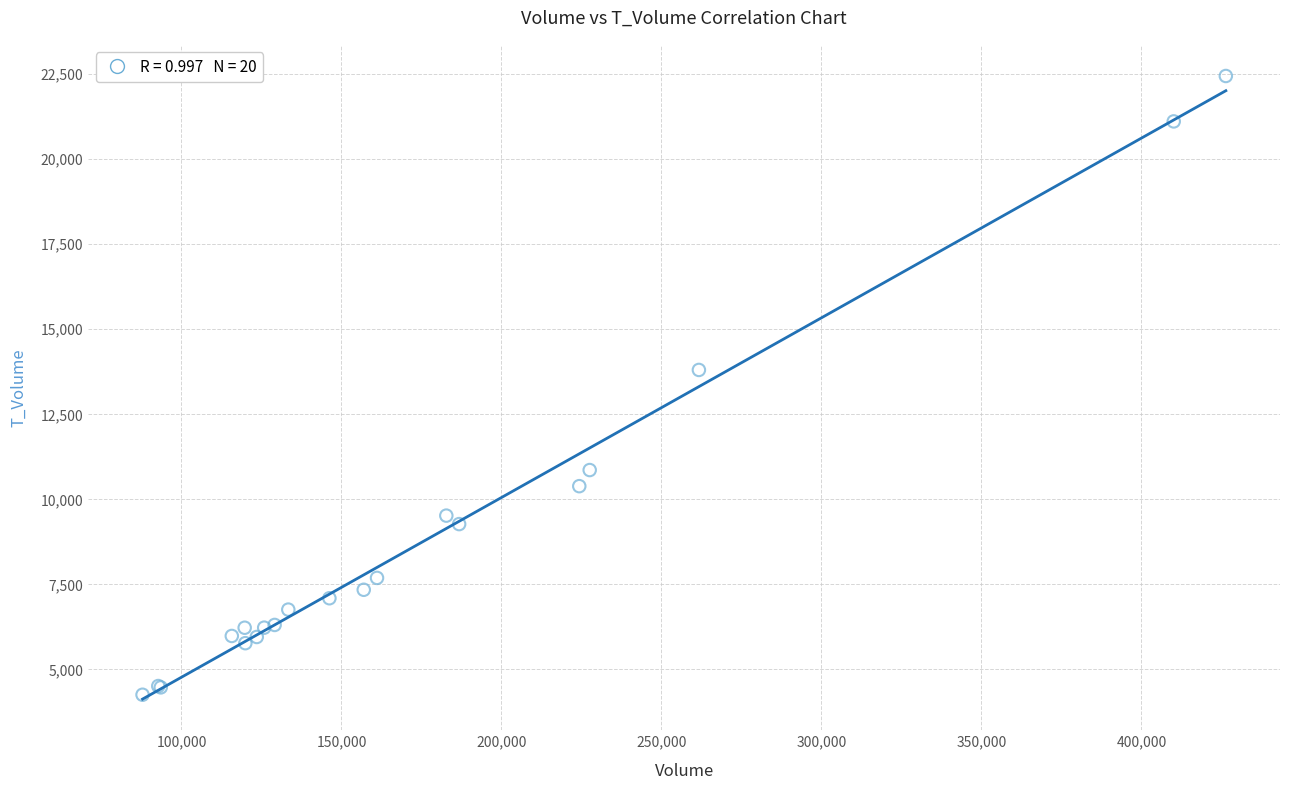

What Y value in the scatter plot is closest to 13351?

13805